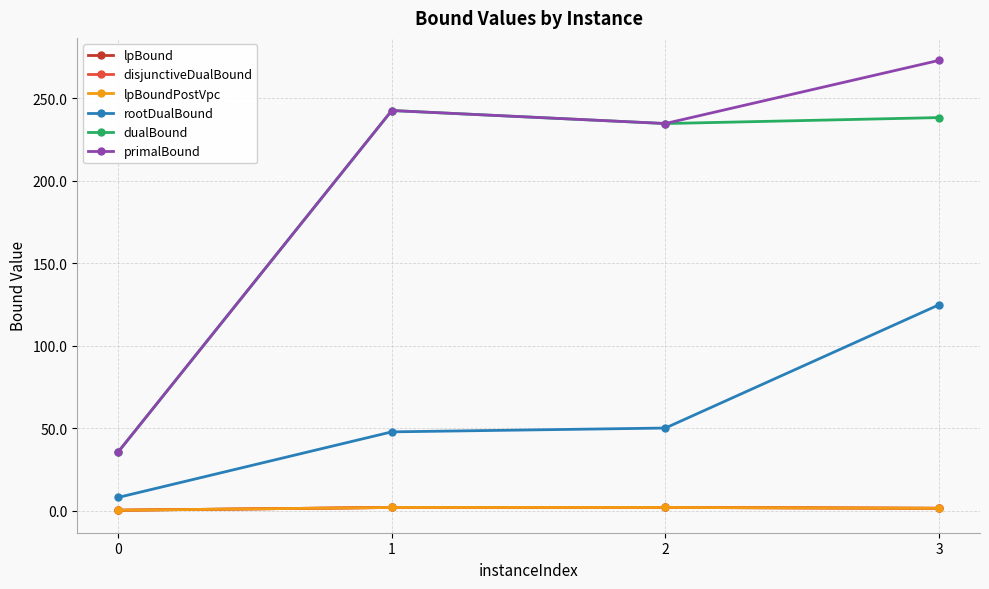

Rank the series by their maximum value, from lowest to highest.

lpBound, disjunctiveDualBound, lpBoundPostVpc, rootDualBound, dualBound, primalBound